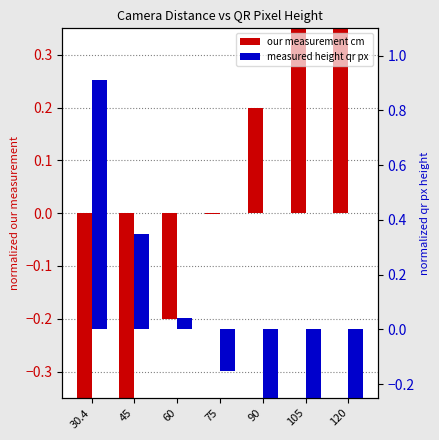

Reading left to right, transcribe all the data shown in this chart.

our measurement cm: -0.6	-0.4	-0.2	-0.0	0.2	0.4	0.6
measured height qr px: 0.9	0.3	0.0	-0.2	-0.3	-0.4	-0.5